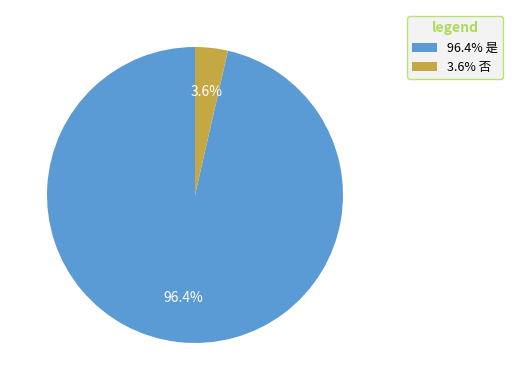

Is there a majority slice in this chart?

Yes